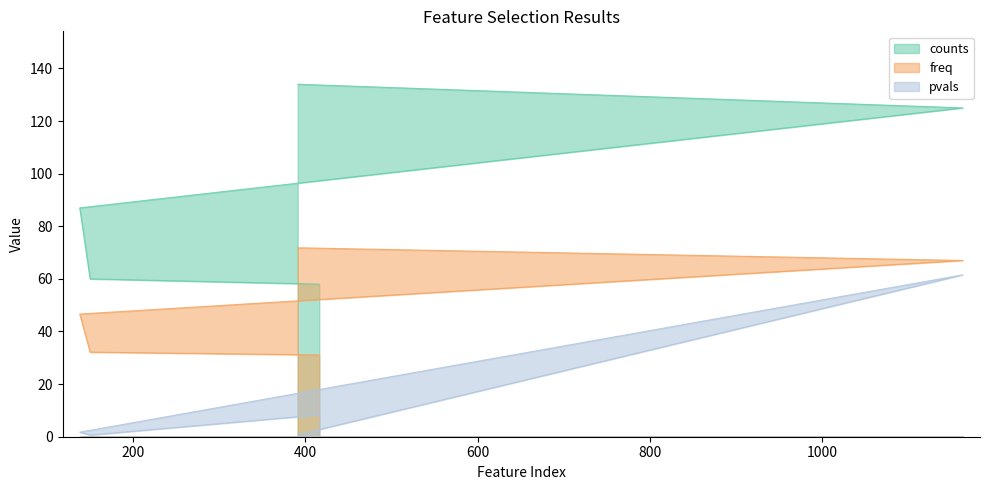

What are all the series names shown in the legend?

counts, freq, pvals